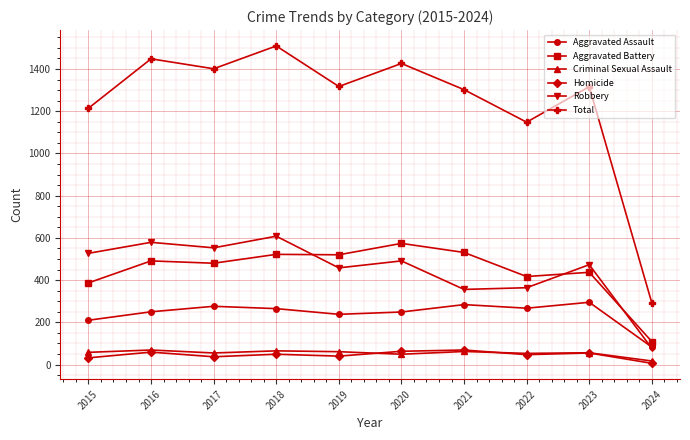

At which label does Aggravated Battery reach its peak?

2020